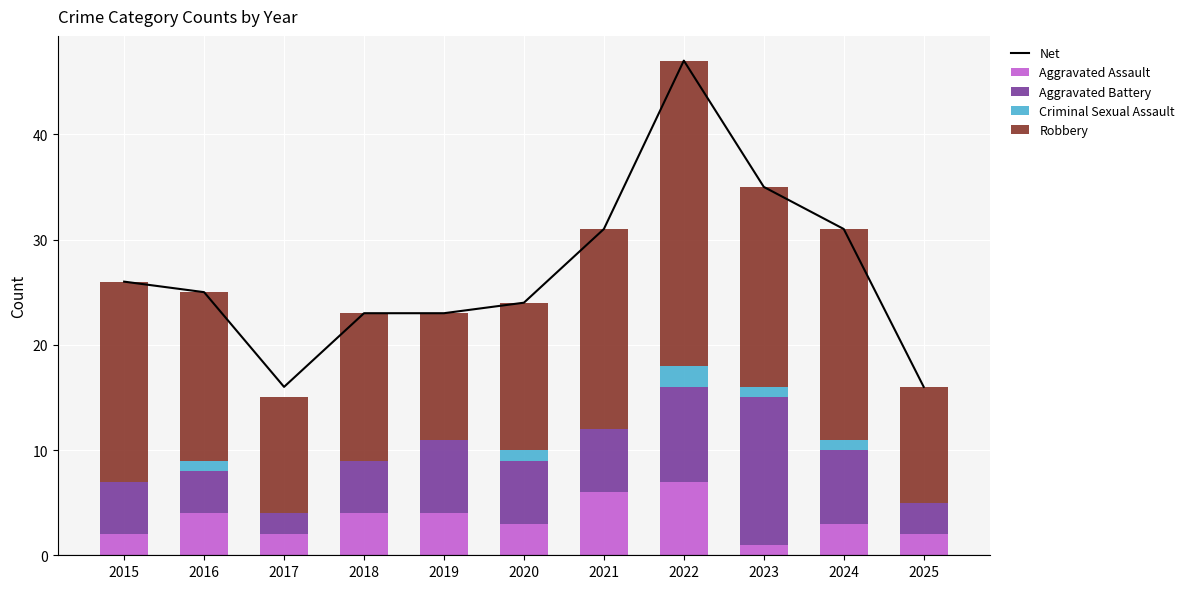

Count the number of data series in this chart.

5